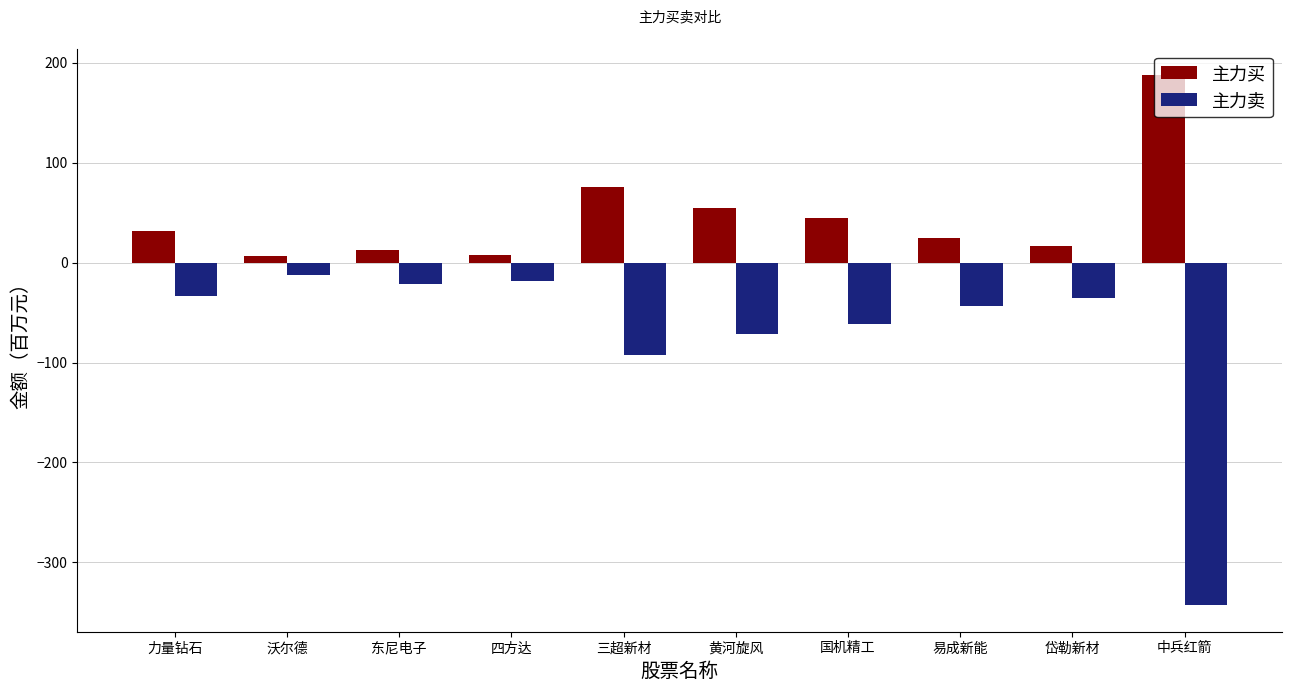

At which label does 主力卖 first exceed -35?

力量钻石